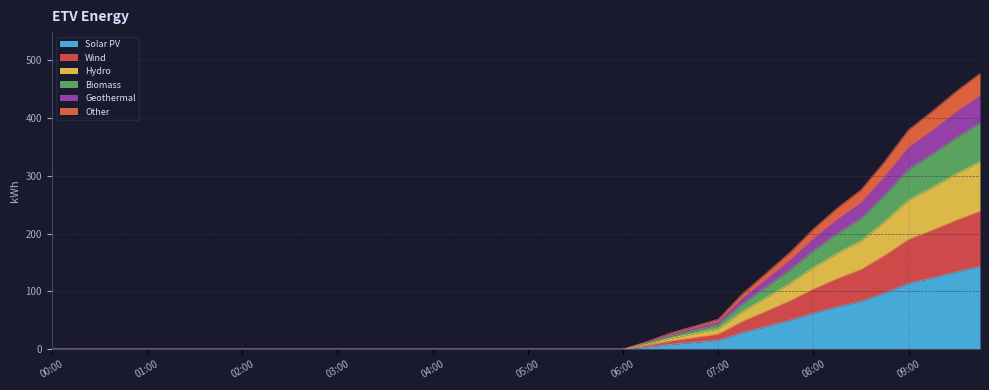

Does the chart display data point markers on the line(s)?

No